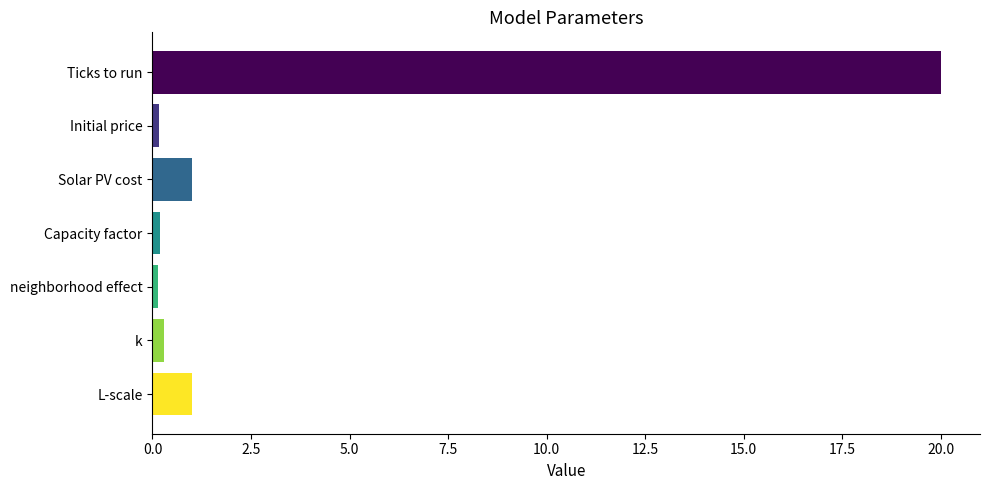

At which category does the chart reach its peak across all series?

Ticks to run